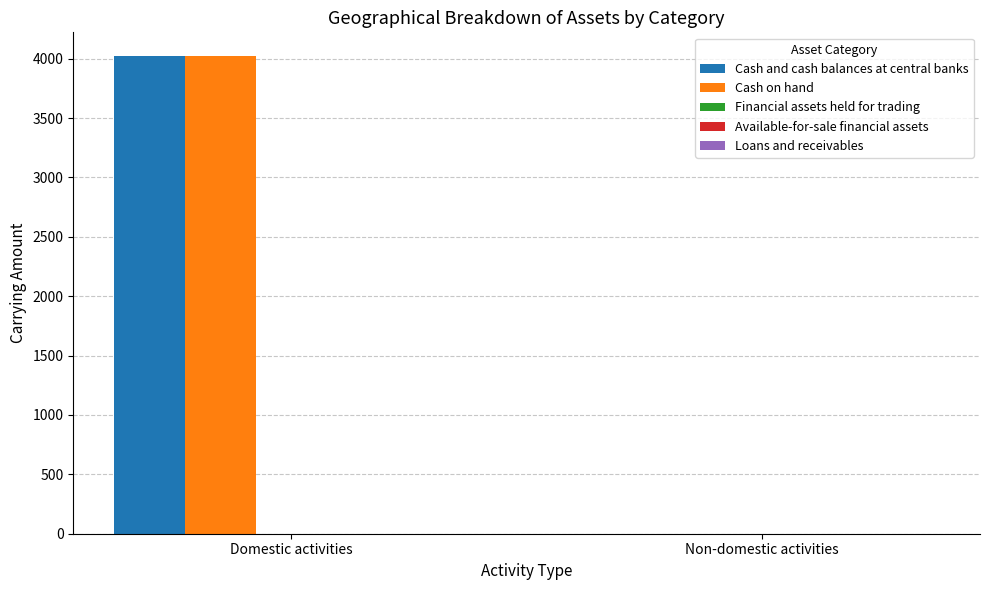

What is the sum of all Cash and cash balances at central banks values?

4021